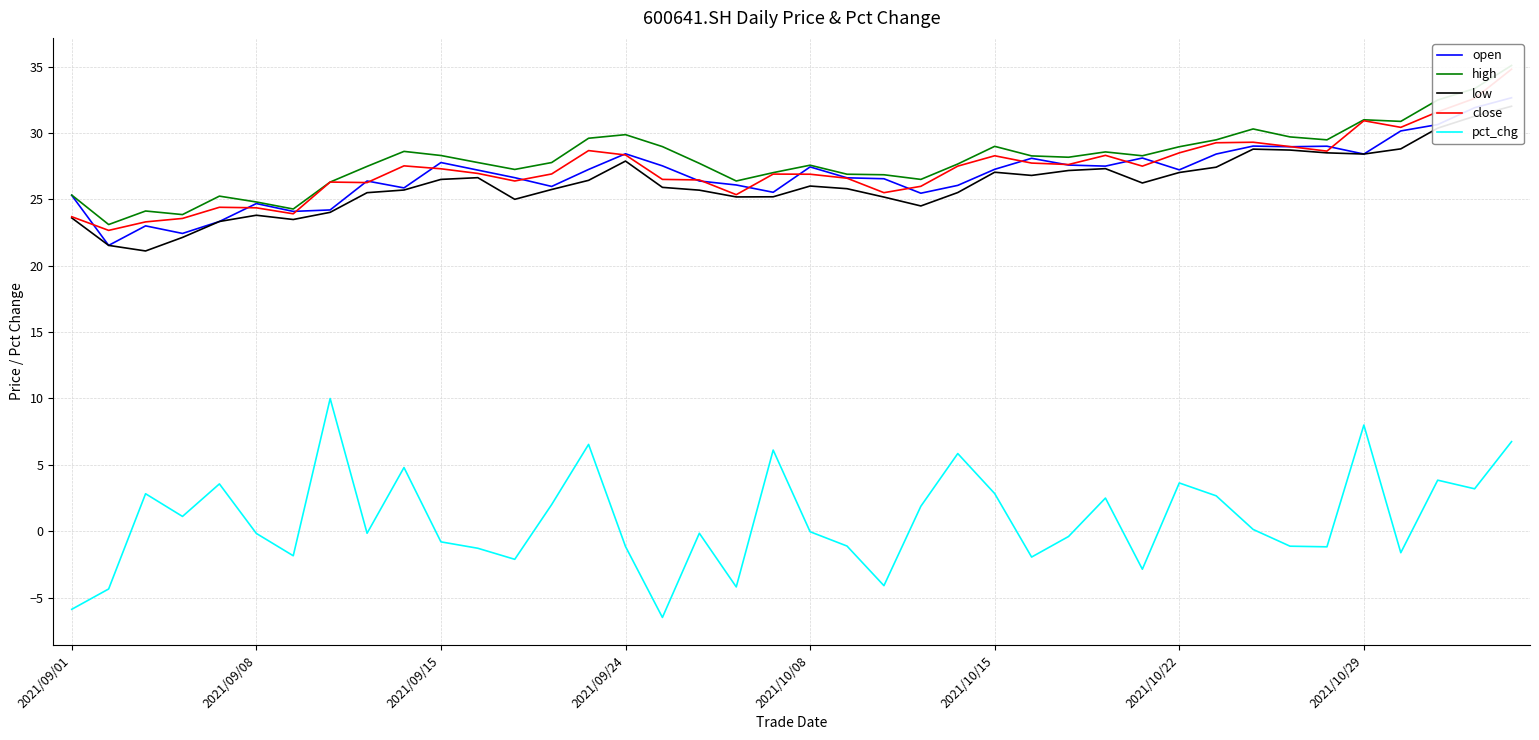

How many lines are shown in the chart?

5